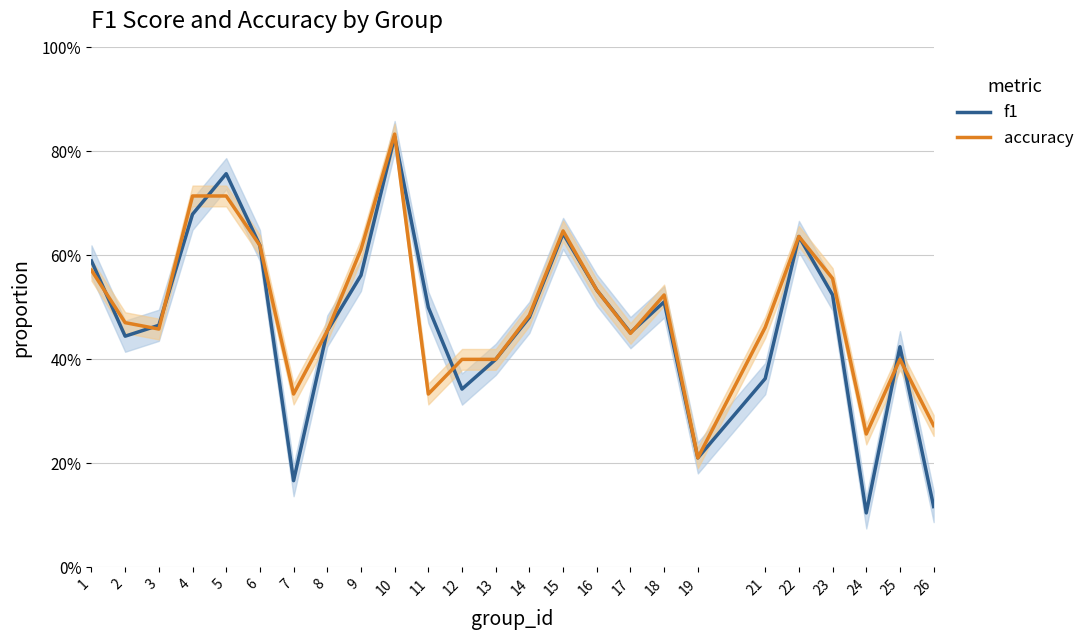

In f1, how many points are lower than both neighbors (excluding endpoints)?

6